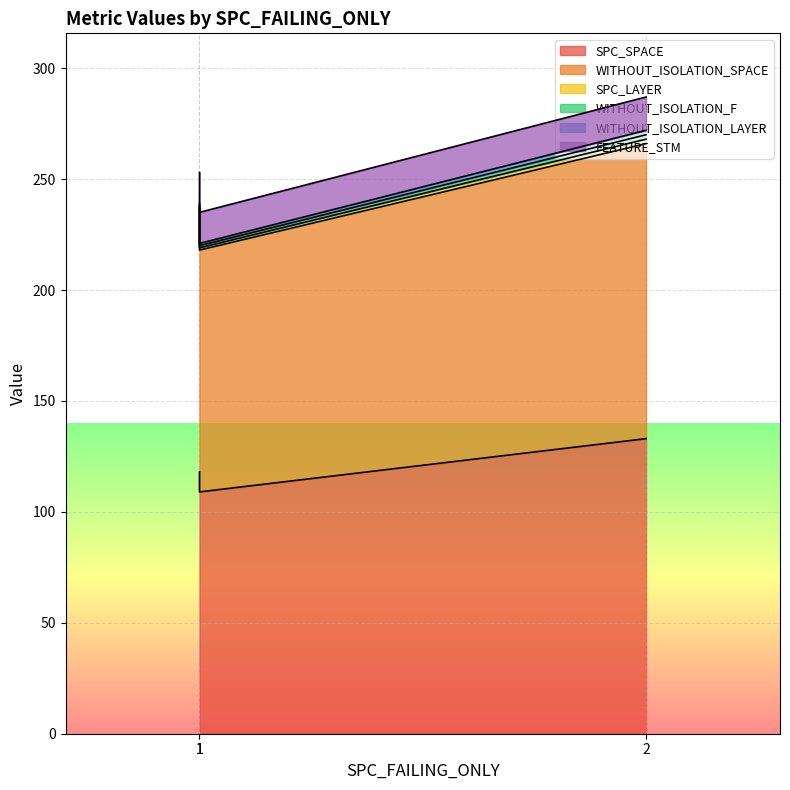

Does the chart display data point markers on the line(s)?

No